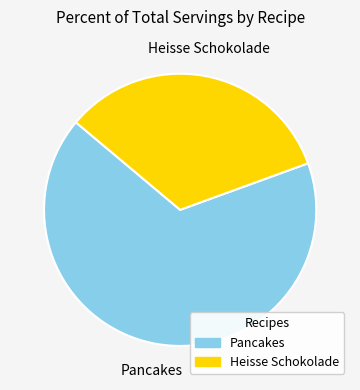

Is the sum of Heisse Schokolade and Pancakes greater than half?

Yes